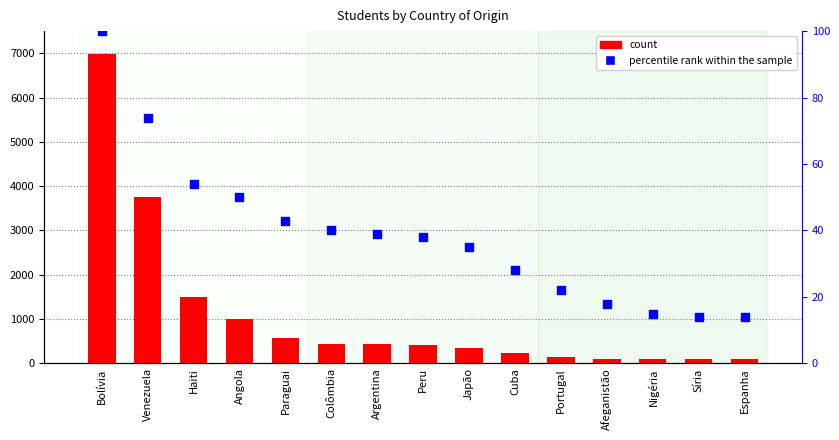

Which series contains the lowest Y value?

percentile rank within the sample